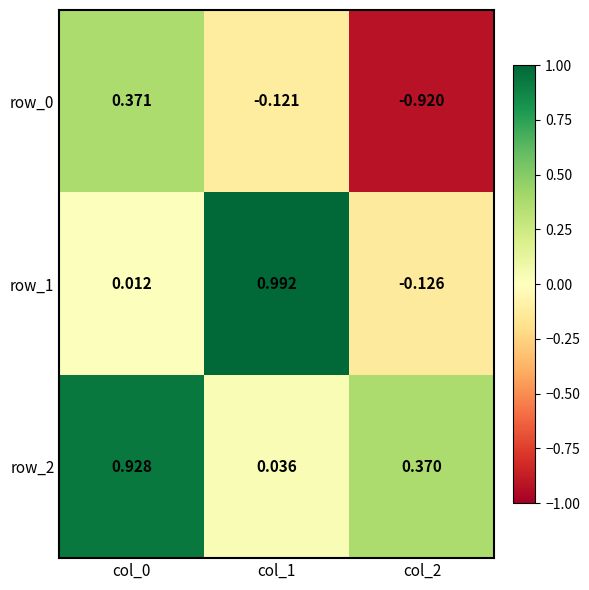

Is the value of row_1 at col_2 greater than the value of row_0 at col_0?

No